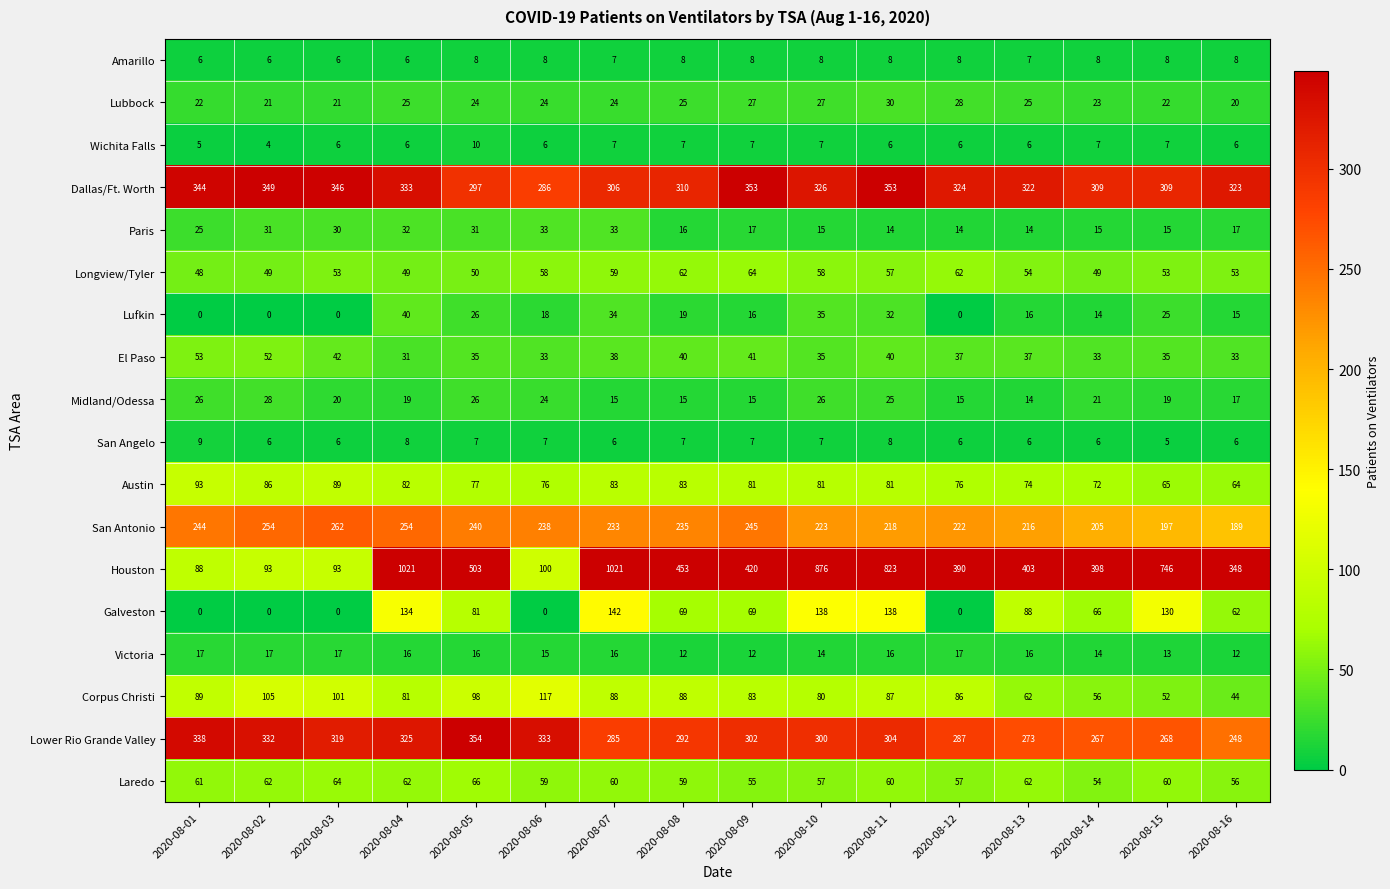

Which series has the widest spread of values?

Houston